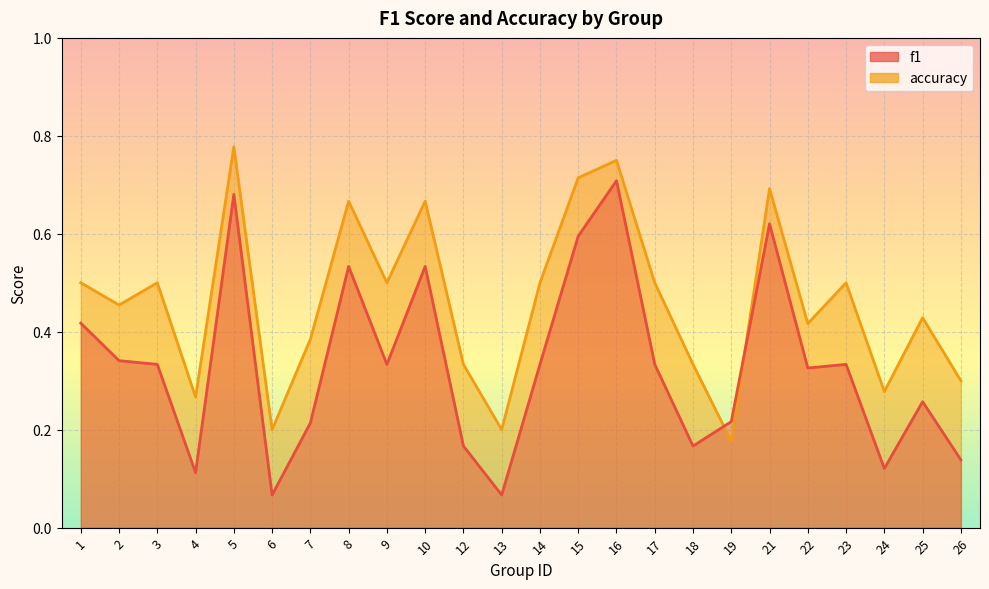

At which label is accuracy closest to 0?

19